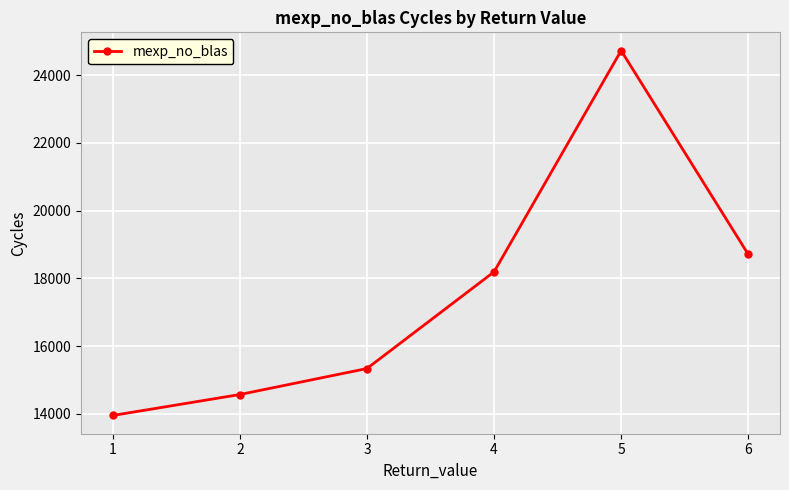

True or false: the data has more than 1 interior local peaks.

False